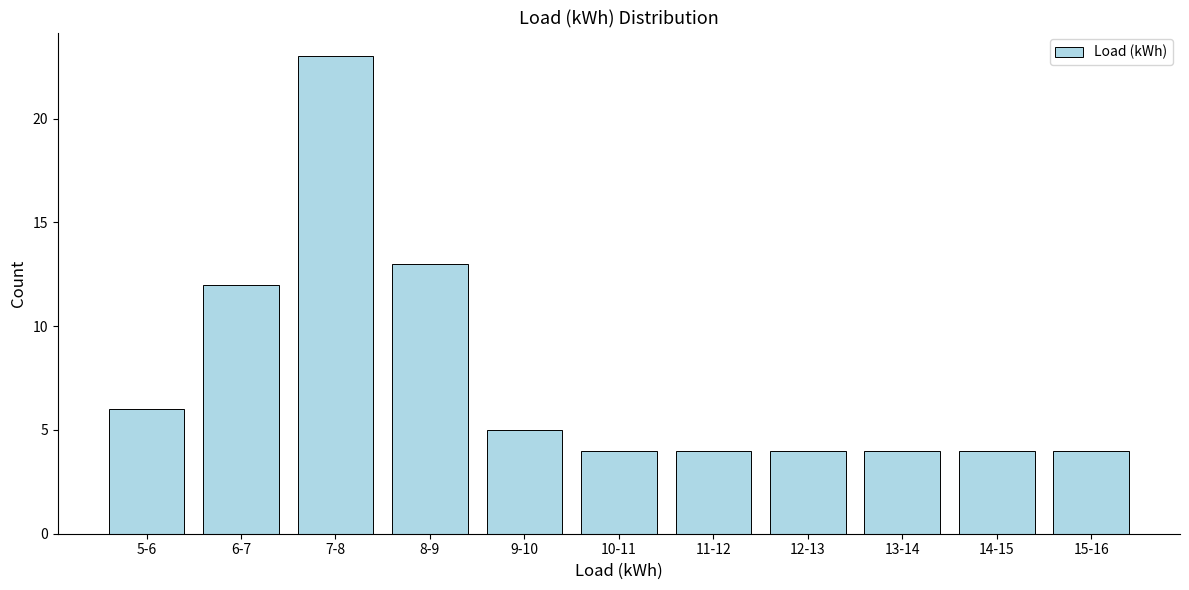

Reading left to right, transcribe all the data shown in this chart.

6	12	23	13	5	4	4	4	4	4	4